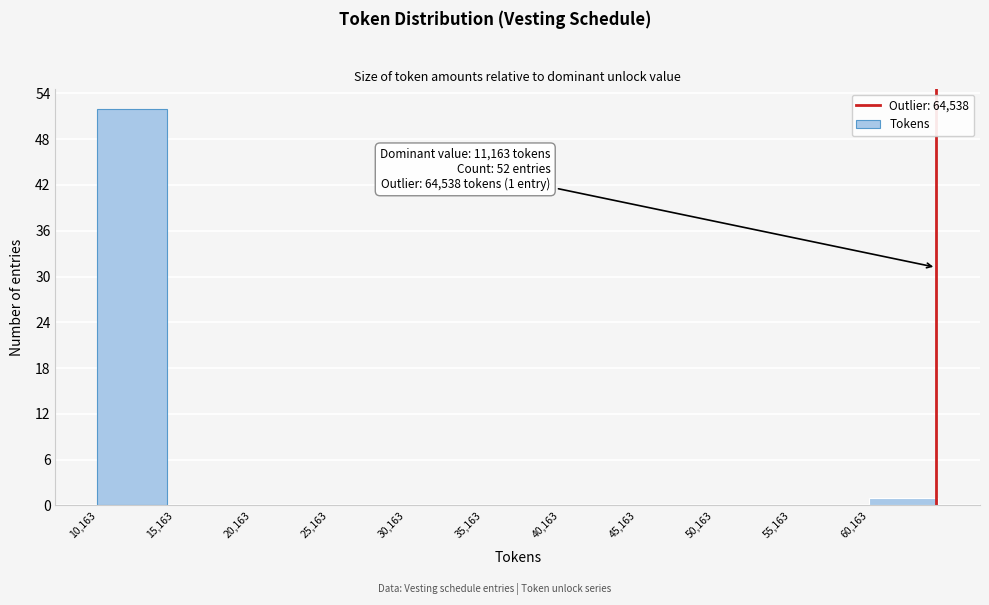

Which range on the x-axis has the tallest bar?

10000 to 15000